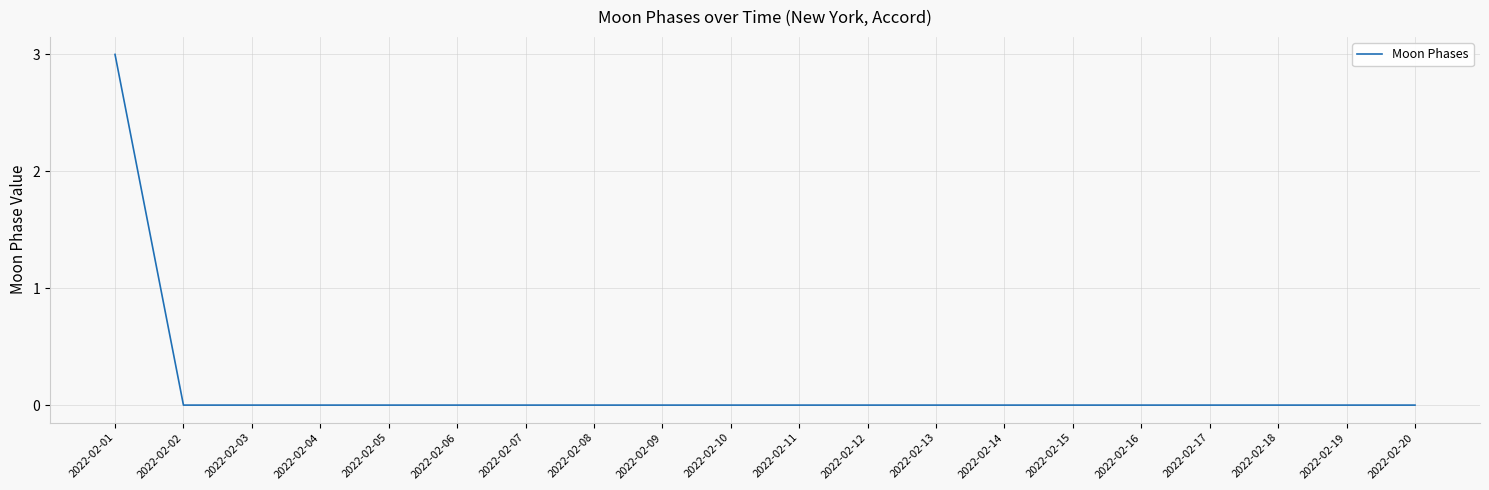

At which category does the chart reach its peak across all series?

2022-02-01